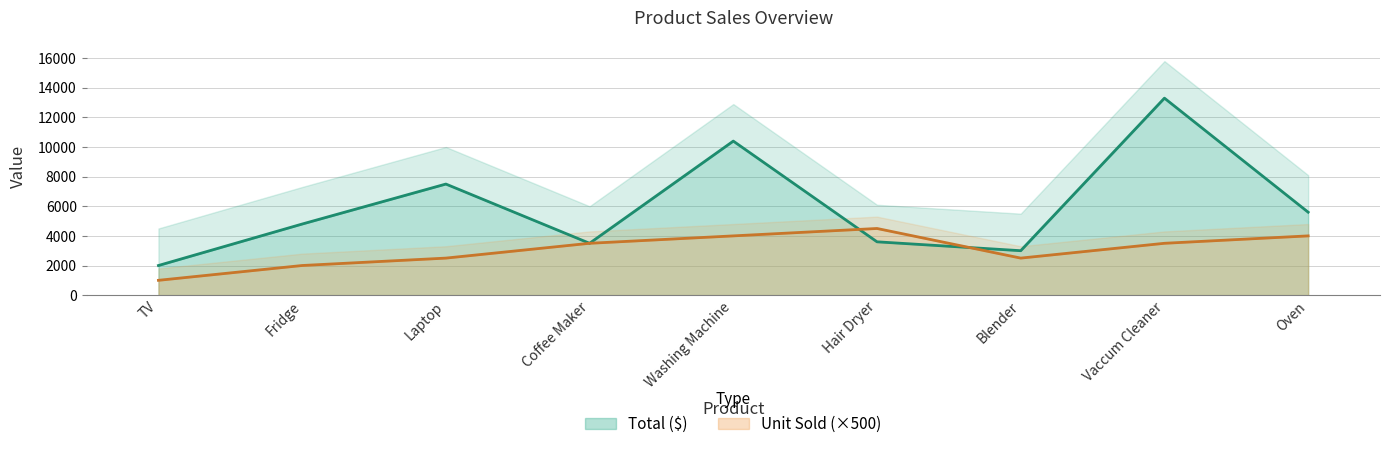

How many data points in Total ($) are less than 4800?

4